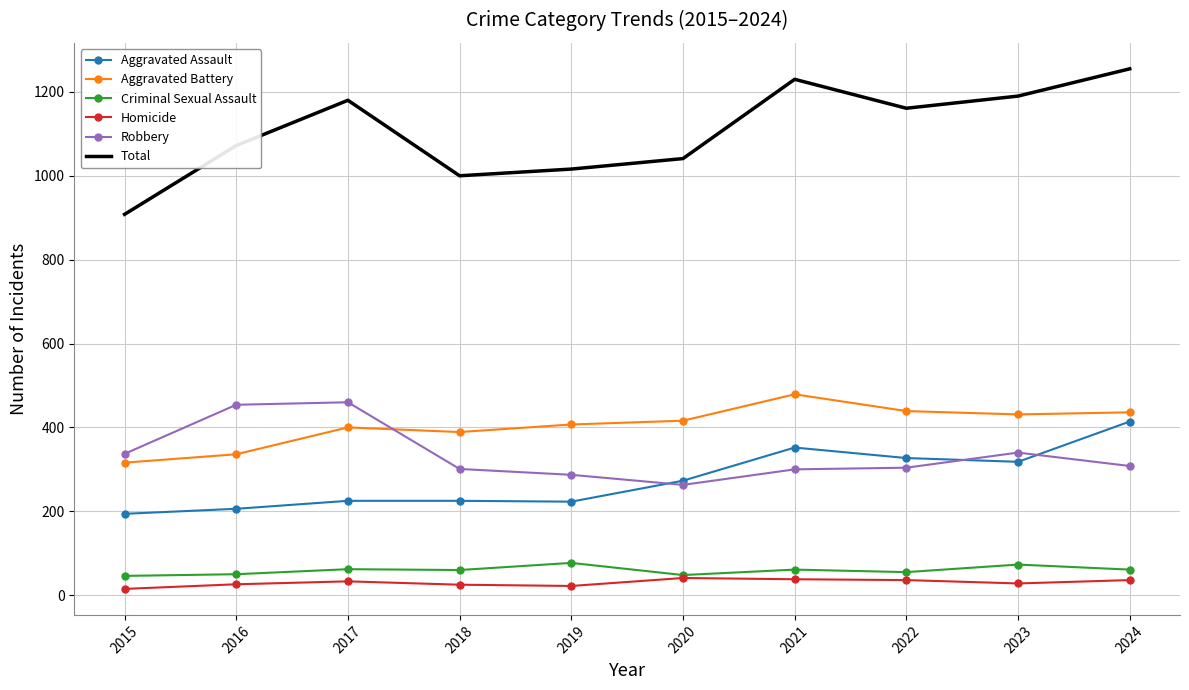

What is the spread (max minus min) of values at 2019?

994